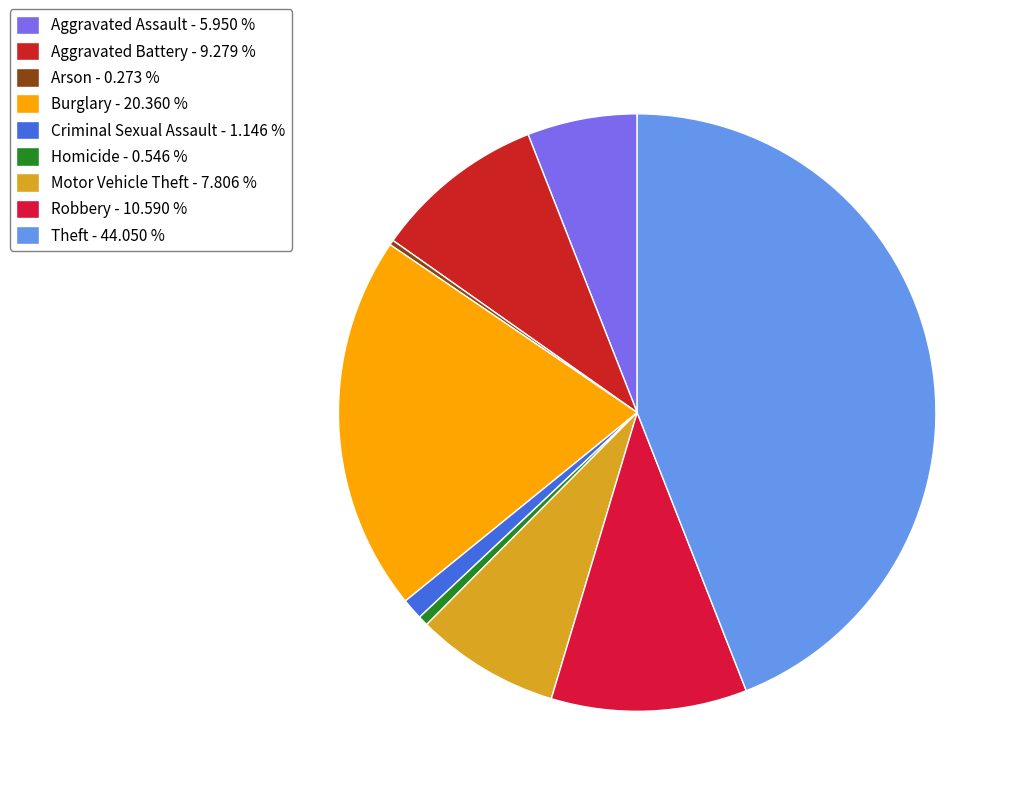

Rank the categories by value from lowest to highest.

Arson, Homicide, Criminal Sexual Assault, Aggravated Assault, Motor Vehicle Theft, Aggravated Battery, Robbery, Burglary, Theft